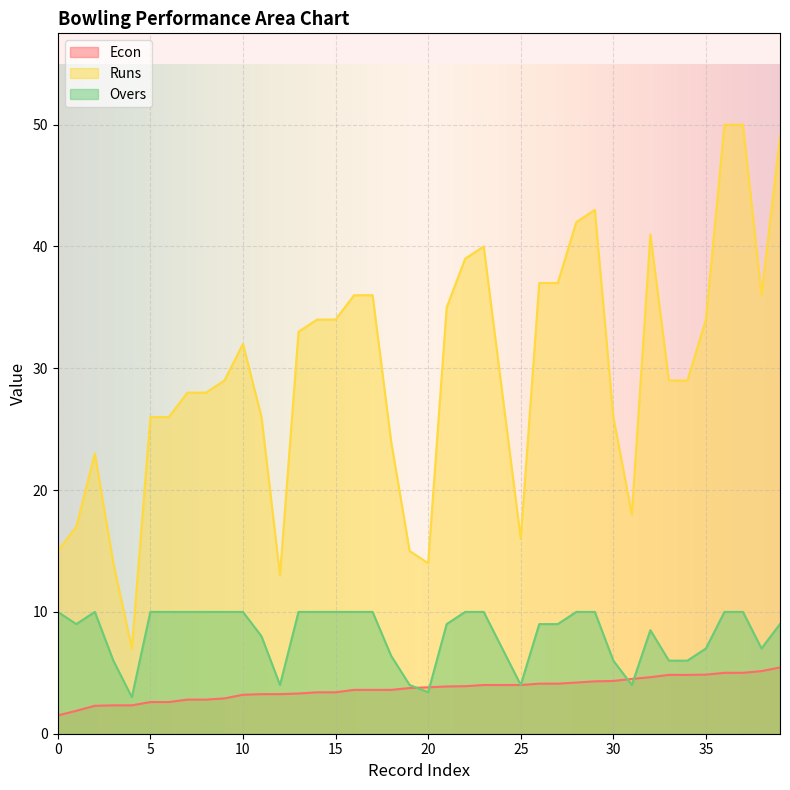

What is the spread (max minus min) of values at 14?

30.6